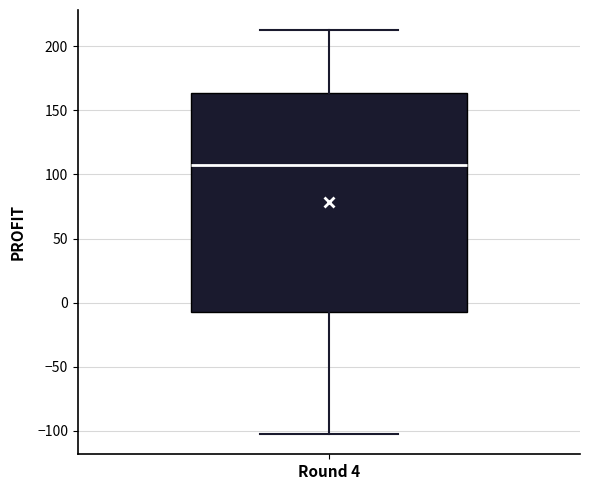

Where does the lower whisker of the box for Round 4 end on the y-axis? The values are not printed on the chart, so give them approximately, as read against the axis.

-105